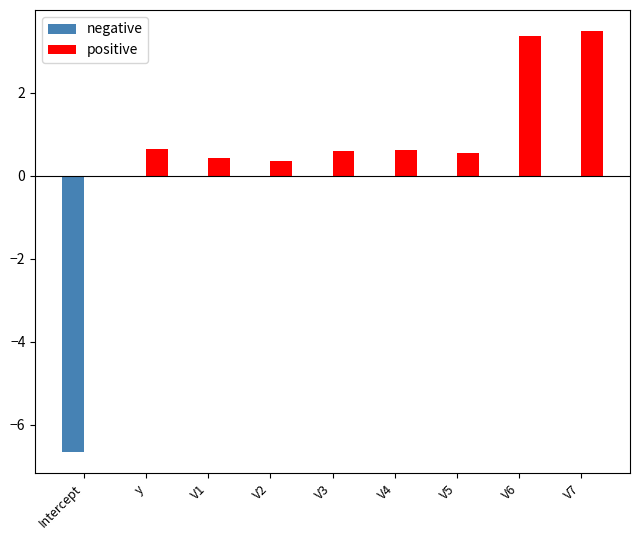

Which series changed the most between y and V7?

positive